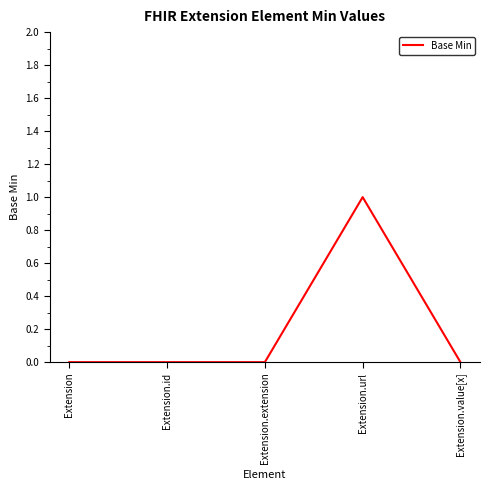

How many distinct data groups are displayed?

1